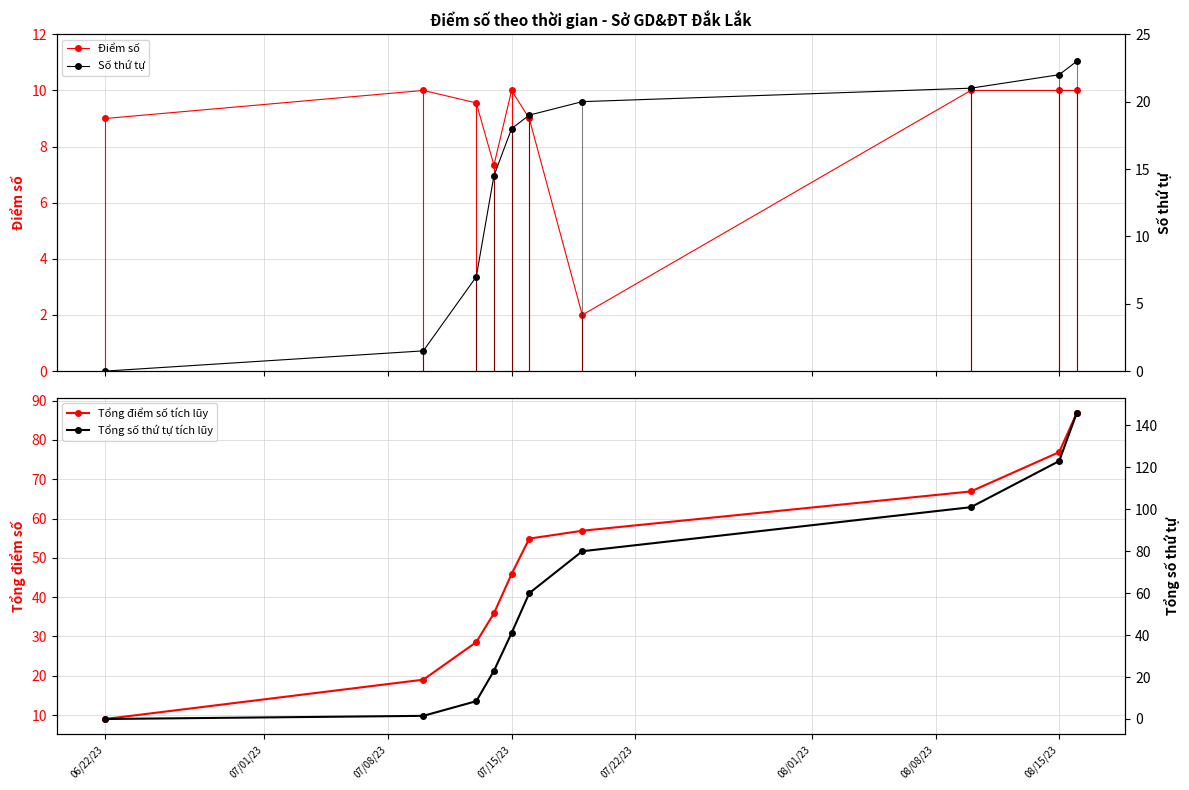

Reading left to right, transcribe all the data shown in this chart.

Điểm số: 9.0	10.0	9.6	7.3	10.0	9.0	2.0	10.0	10.0	10.0
Tổng điểm số tích lũy: 9.0	19.0	28.6	35.9	45.9	54.9	56.9	66.9	76.9	86.9
Số thứ tự: 0.0	1.5	7.0	14.5	18.0	19.0	20.0	21.0	22.0	23.0
Tổng số thứ tự tích lũy: 0.0	1.5	8.5	23.0	41.0	60.0	80.0	101.0	123.0	146.0